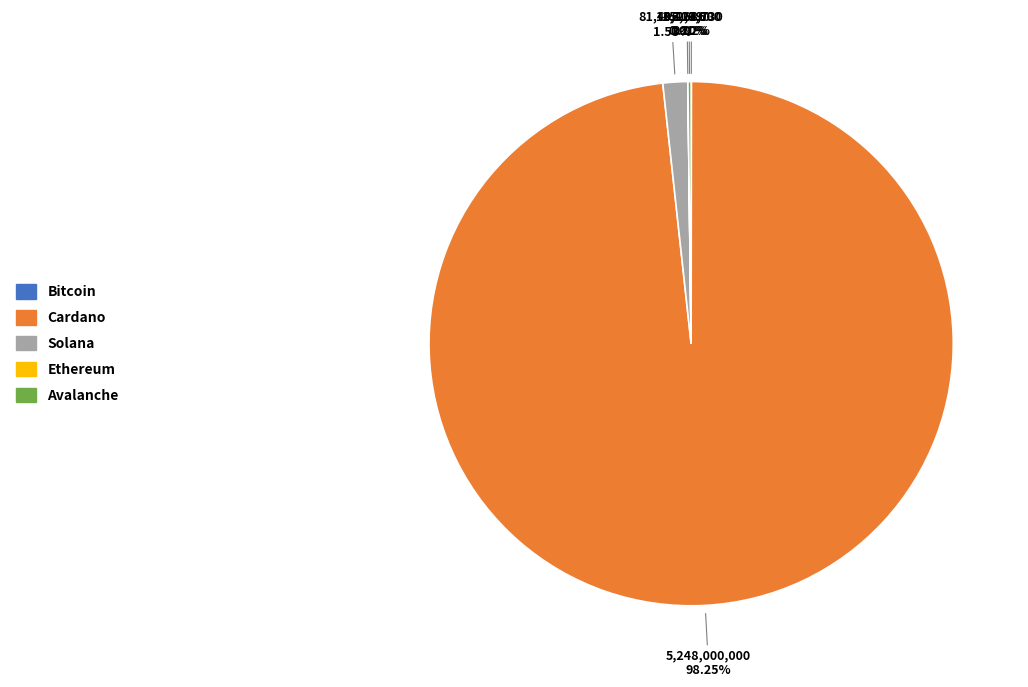

What is the majority slice?

Cardano